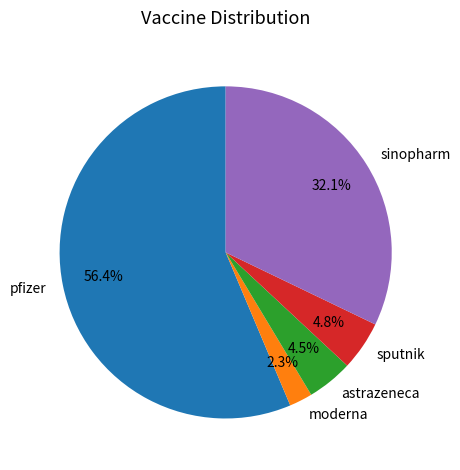

Combined, do sinopharm and sputnik account for over 50%?

No